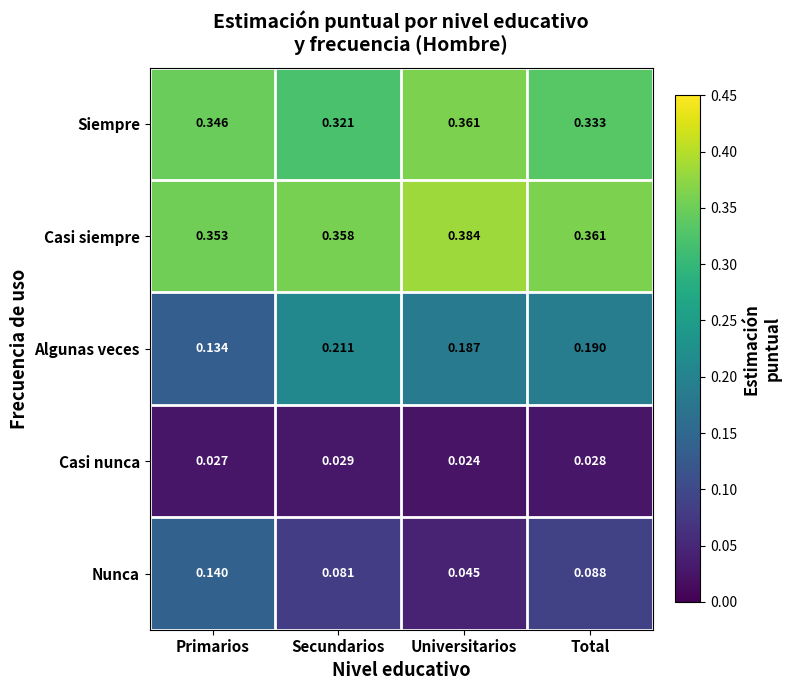

Where is Nunca nearest to the value 0?

Universitarios